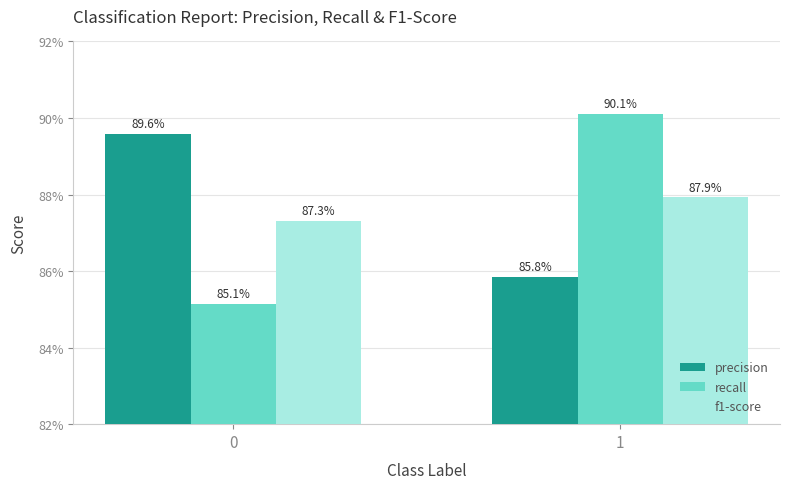

What are all the series names shown in the legend?

precision, recall, f1-score